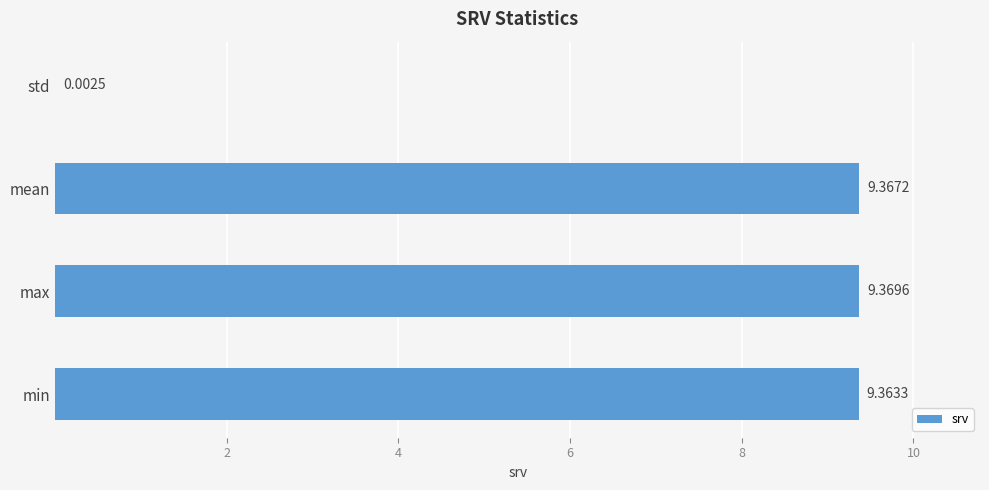

Approximately how many times larger is the value at max compared to min?

1.0